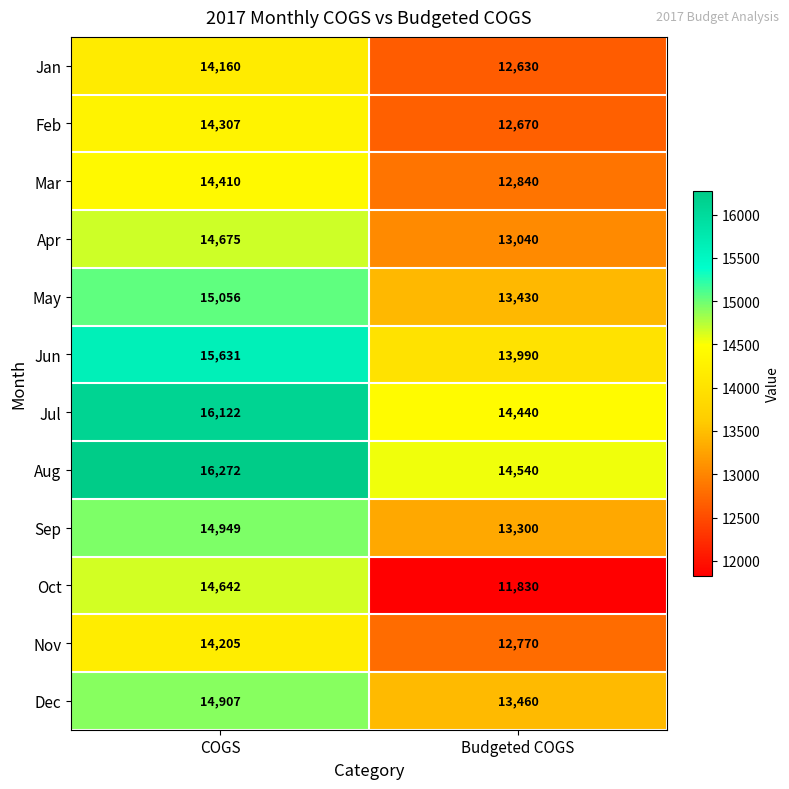

Is the value of Jan at Budgeted COGS greater than the value of Mar at COGS?

No